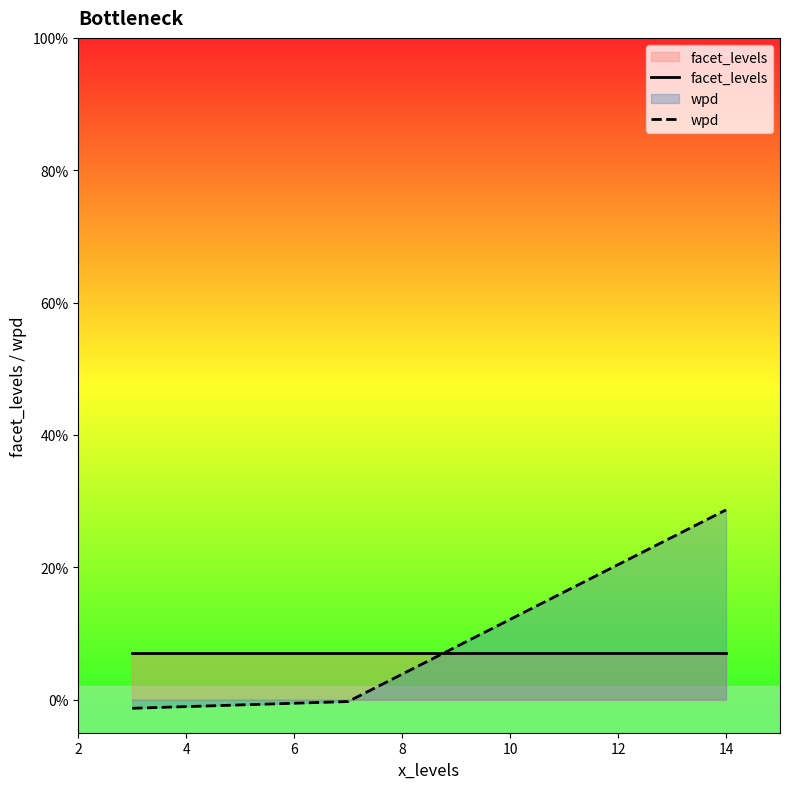

List the series in order of their overall mean, highest first.

wpd, facet_levels